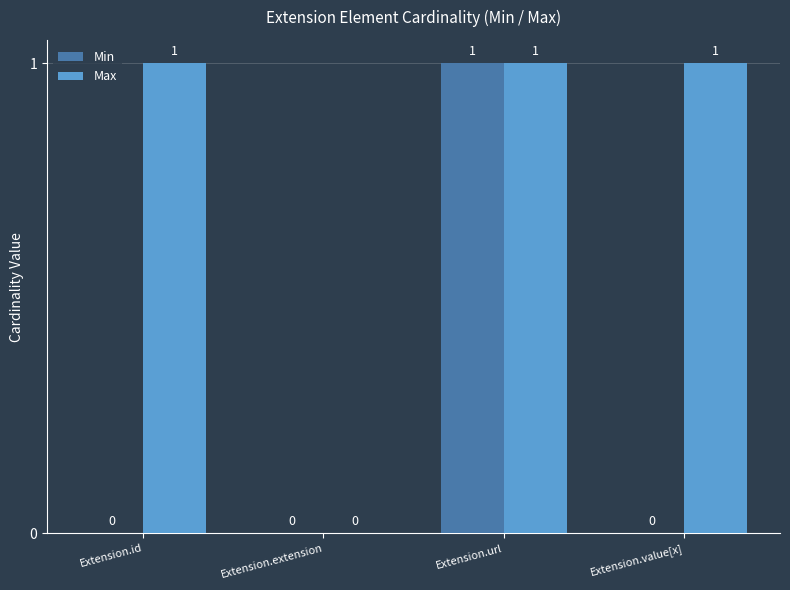

Which series changed the most between Extension.extension and Extension.value[x]?

Max